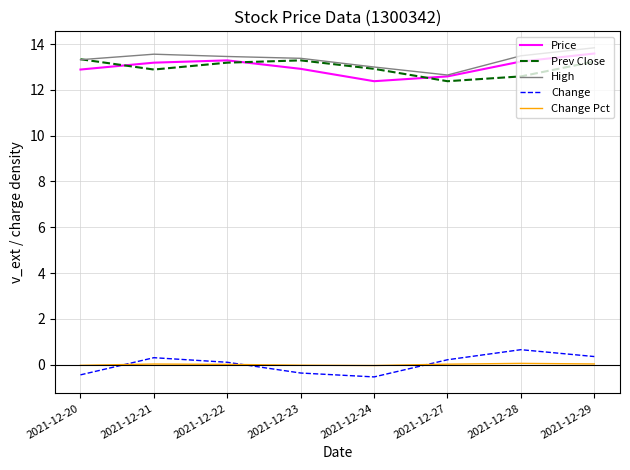

What is the difference between the second highest and second lowest values in the Change Pct series?

0.1